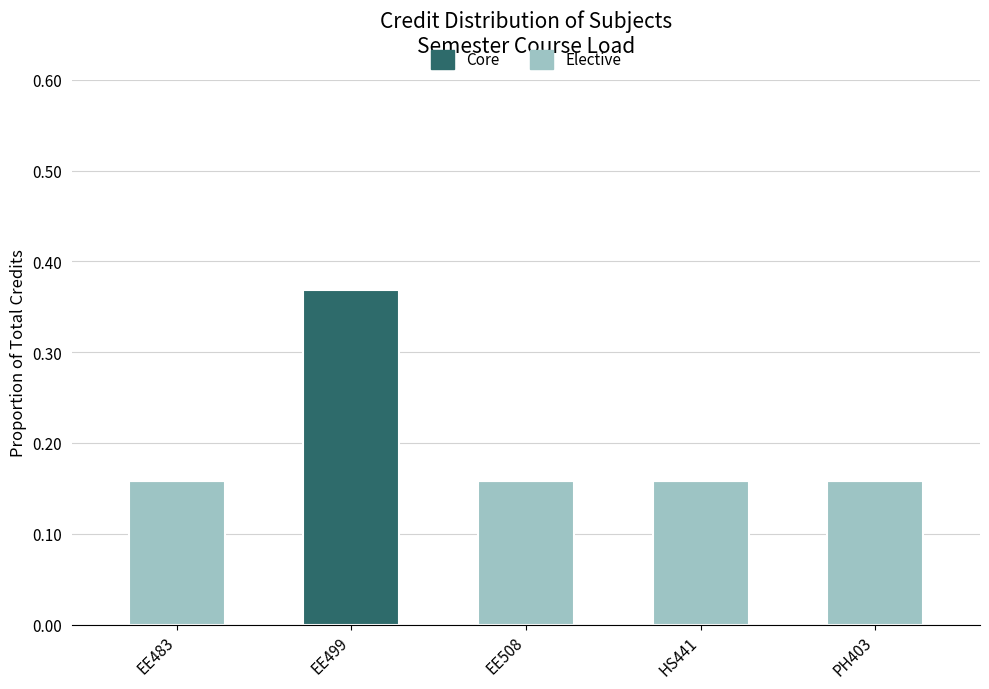

At which category is the sum across all series the highest?

EE499